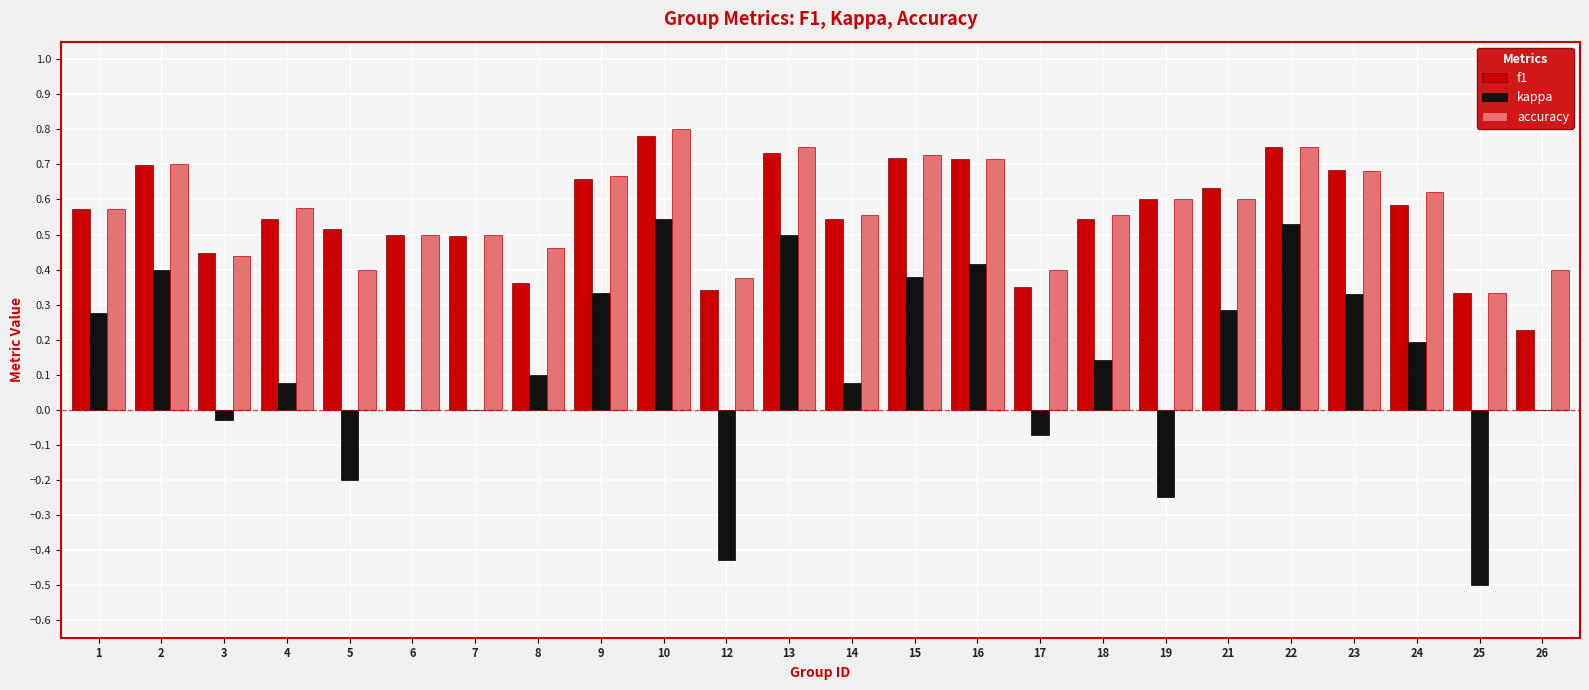

Which series changed the most between 15 and 24?

kappa